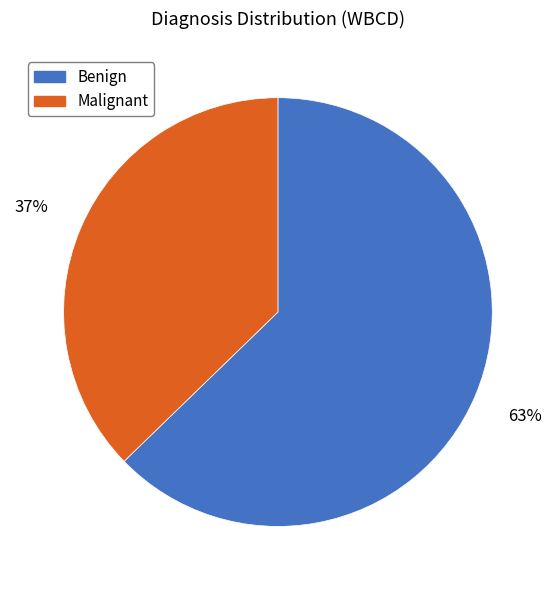

To the nearest percent, what is the combined percentage of Benign and Malignant?

100%